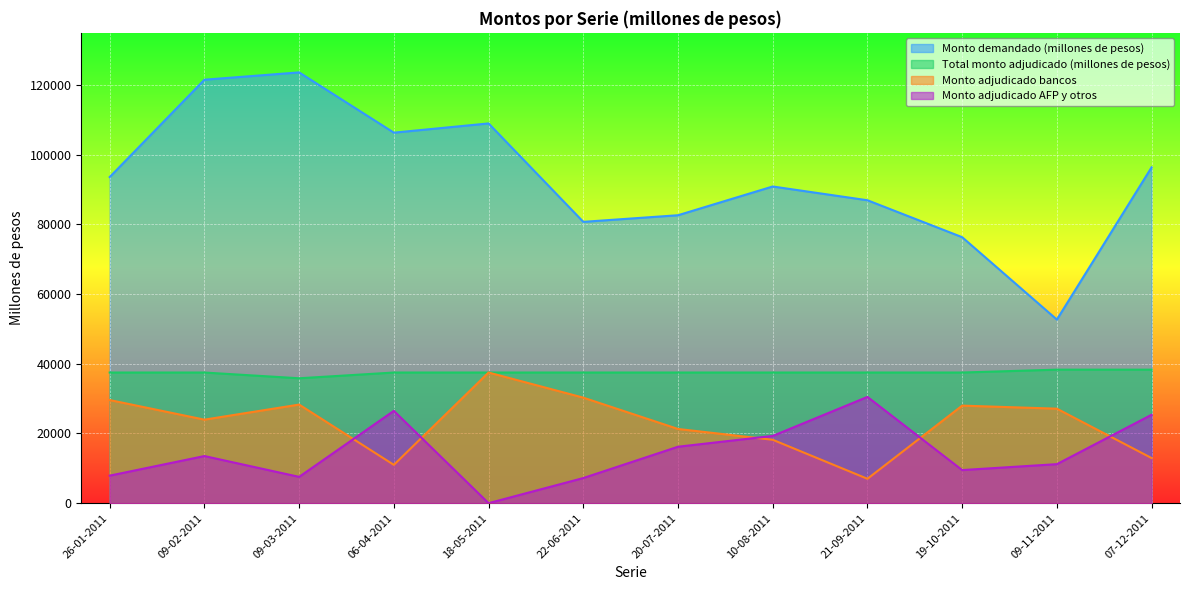

Reading right to left, list all the values displayed in this chart.

Monto demandado (millones de pesos): 07-12-2011=96400	09-11-2011=52700	19-10-2011=76350	21-09-2011=86950	10-08-2011=90900	20-07-2011=82650	22-06-2011=80750	18-05-2011=109000	06-04-2011=106350	09-03-2011=123650	09-02-2011=121550	26-01-2011=93610
Total monto adjudicado (millones de pesos): 07-12-2011=38325	09-11-2011=38325	19-10-2011=37500	21-09-2011=37500	10-08-2011=37500	20-07-2011=37500	22-06-2011=37500	18-05-2011=37500	06-04-2011=37500	09-03-2011=35850	09-02-2011=37500	26-01-2011=37500
Monto adjudicado bancos: 07-12-2011=12950	09-11-2011=27125	19-10-2011=28000	21-09-2011=7000	10-08-2011=18200	20-07-2011=21300	22-06-2011=30290	18-05-2011=37500	06-04-2011=11000	09-03-2011=28300	09-02-2011=23975	26-01-2011=29600
Monto adjudicado AFP y otros: 07-12-2011=25375	09-11-2011=11200	19-10-2011=9500	21-09-2011=30500	10-08-2011=19300	20-07-2011=16200	22-06-2011=7210	18-05-2011=0	06-04-2011=26500	09-03-2011=7550	09-02-2011=13525	26-01-2011=7900